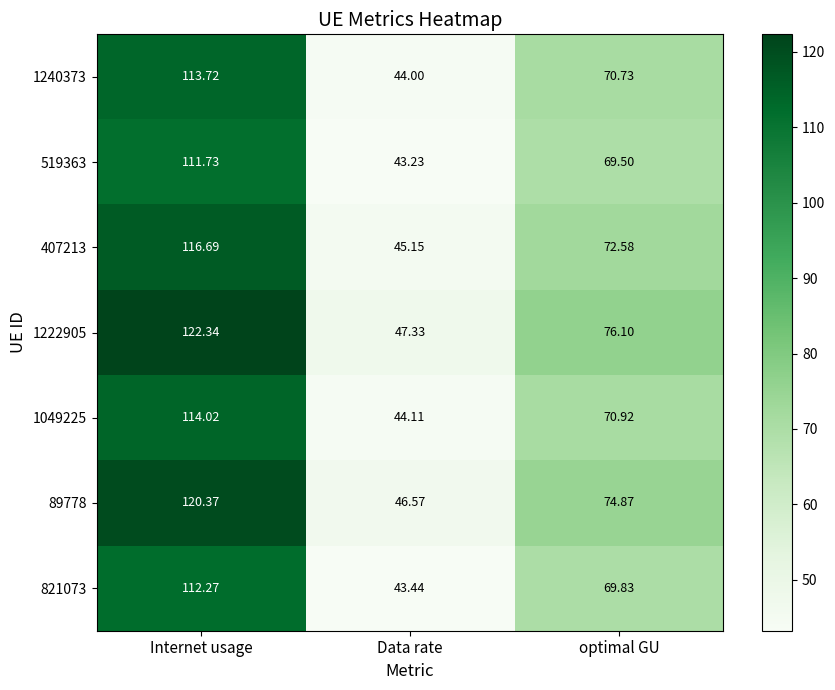

Rank the categories by 89778 value from highest to lowest.

Internet usage, optimal GU, Data rate